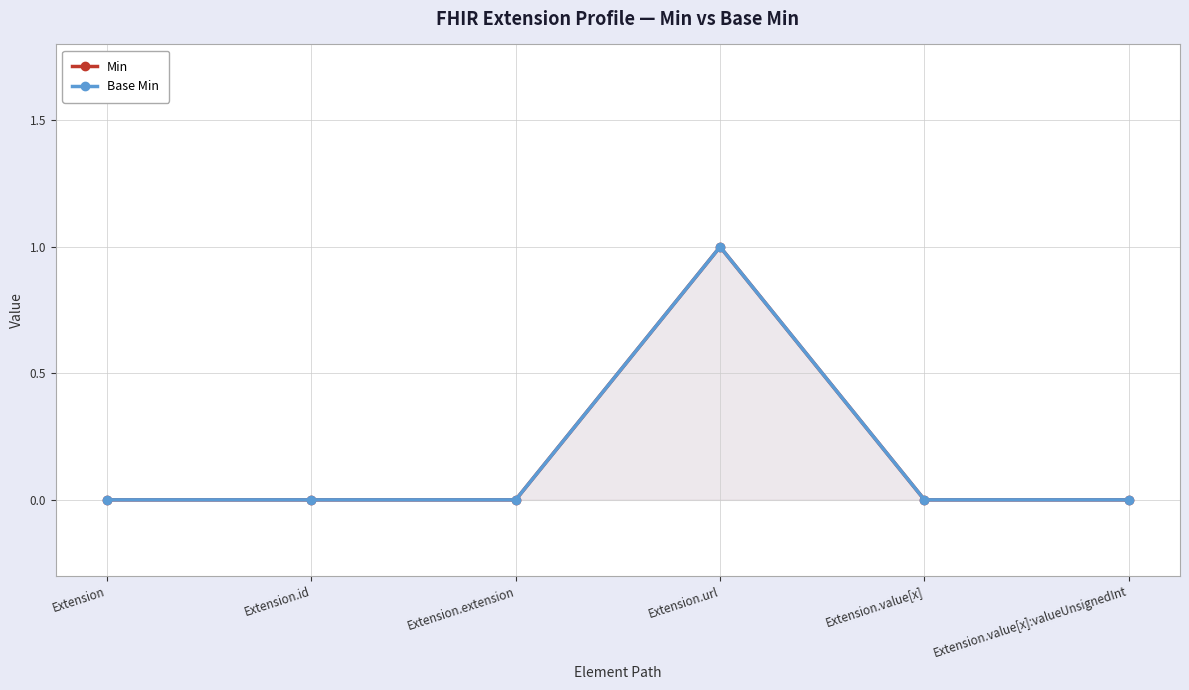

Which has a higher value, Extension.id or Extension.url?

Extension.url